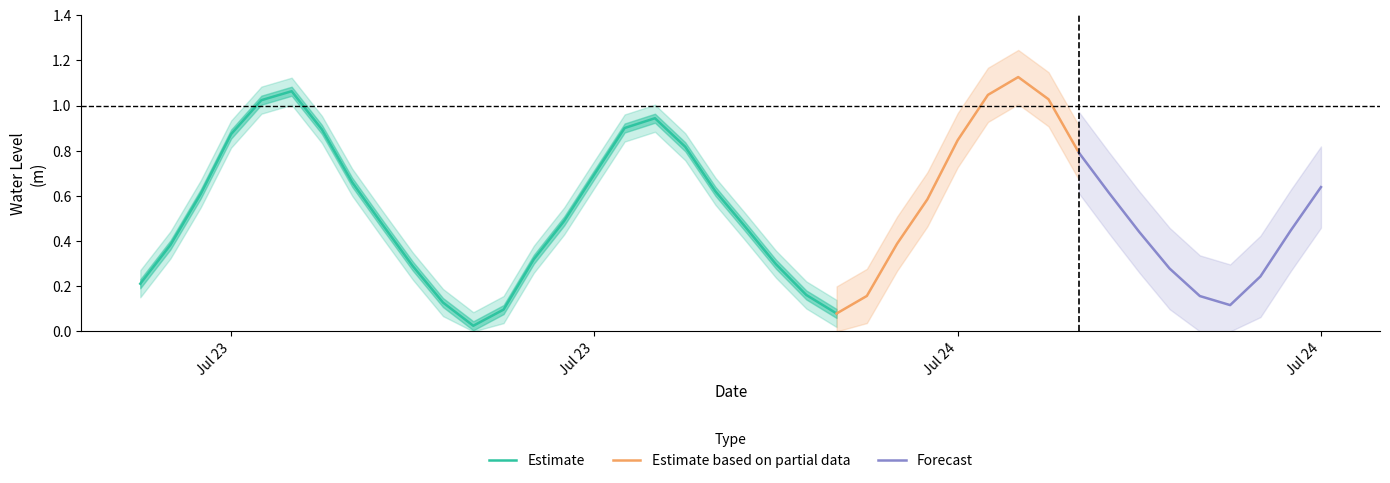

The chart shows a value of 0.2 at 32. True or false?

False